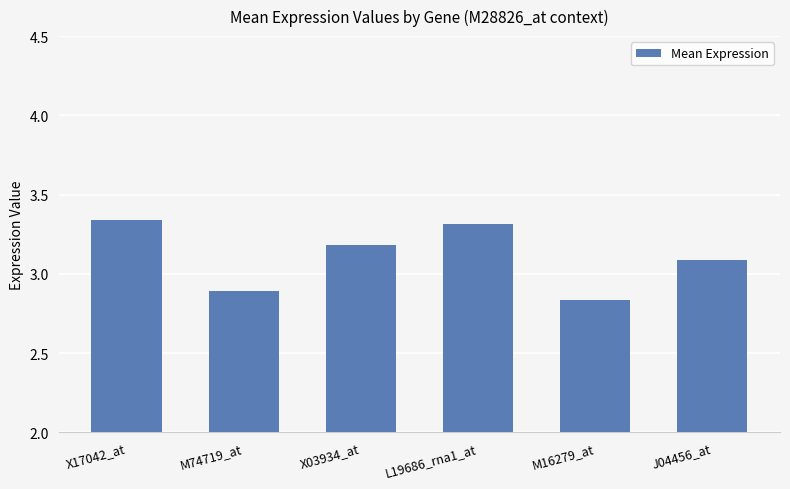

Which label corresponds to the smallest value in the chart?

M16279_at